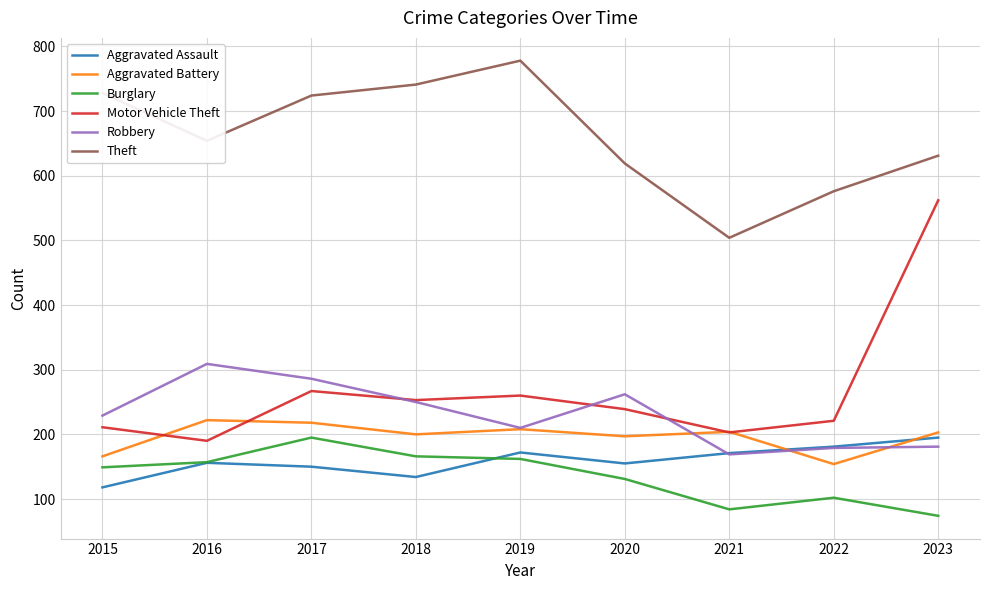

Rank the series at 2017 from lowest to highest value.

Aggravated Assault, Burglary, Aggravated Battery, Motor Vehicle Theft, Robbery, Theft